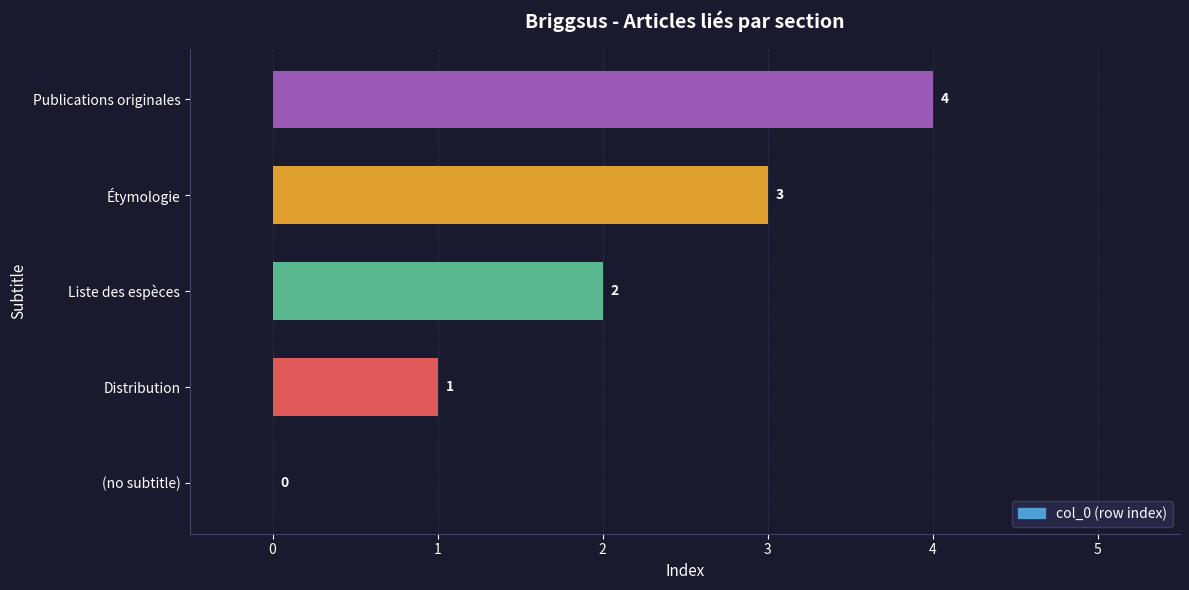

The value at Liste des espèces is 1. True or false?

False